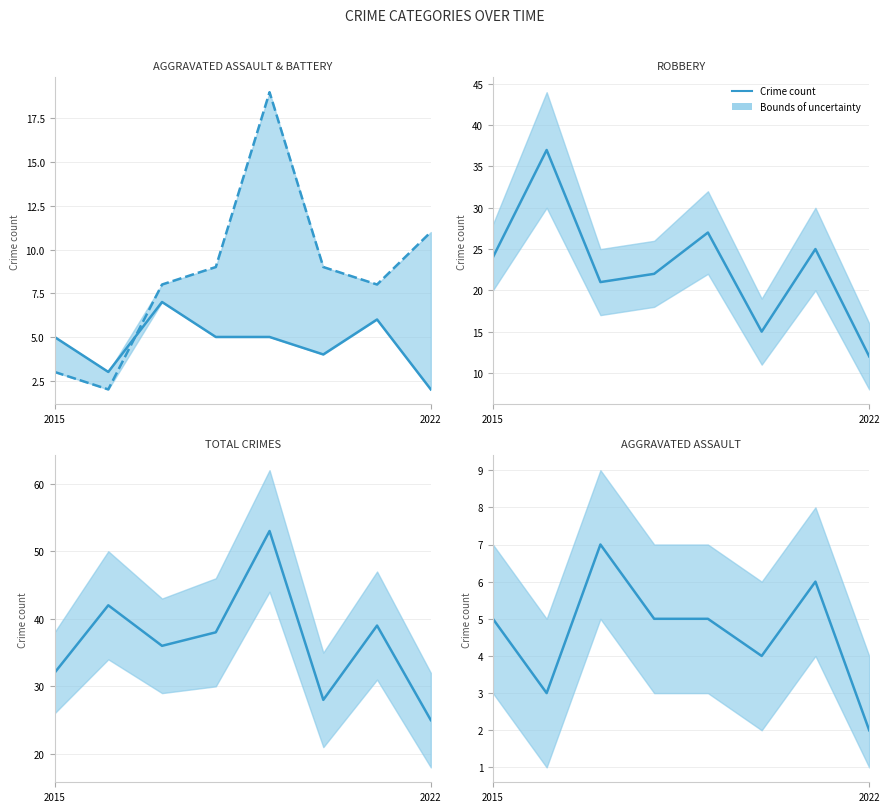

What is the average value of the Crime count series?

5